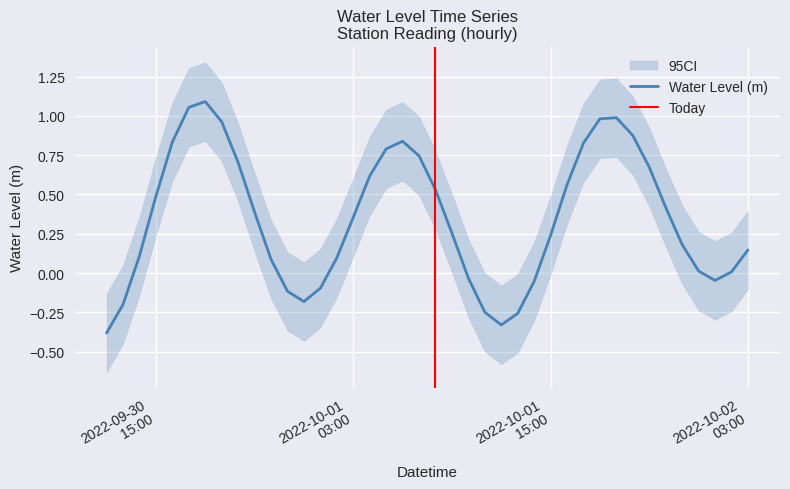

List the labels in order of value, smallest first.

2022-09-30 12:00:00, 2022-10-01 12:00:00, 2022-10-01 13:00:00, 2022-10-01 11:00:00, 2022-09-30 13:00:00, 2022-10-01 00:00:00, 2022-09-30 23:00:00, 2022-10-01 01:00:00, 2022-10-01 14:00:00, 2022-10-02 01:00:00, 2022-10-01 10:00:00, 2022-10-02 02:00:00, 2022-10-02 00:00:00, 2022-09-30 22:00:00, 2022-10-01 02:00:00, 2022-09-30 14:00:00, 2022-10-02 03:00:00, 2022-10-01 23:00:00, 2022-10-01 15:00:00, 2022-10-01 09:00:00, 2022-10-01 03:00:00, 2022-09-30 21:00:00, 2022-10-01 22:00:00, 2022-09-30 15:00:00, 2022-10-01 08:00:00, 2022-10-01 16:00:00, 2022-10-01 04:00:00, 2022-10-01 21:00:00, 2022-09-30 20:00:00, 2022-10-01 07:00:00, 2022-10-01 05:00:00, 2022-10-01 17:00:00, 2022-09-30 16:00:00, 2022-10-01 06:00:00, 2022-10-01 20:00:00, 2022-09-30 19:00:00, 2022-10-01 18:00:00, 2022-10-01 19:00:00, 2022-09-30 17:00:00, 2022-09-30 18:00:00